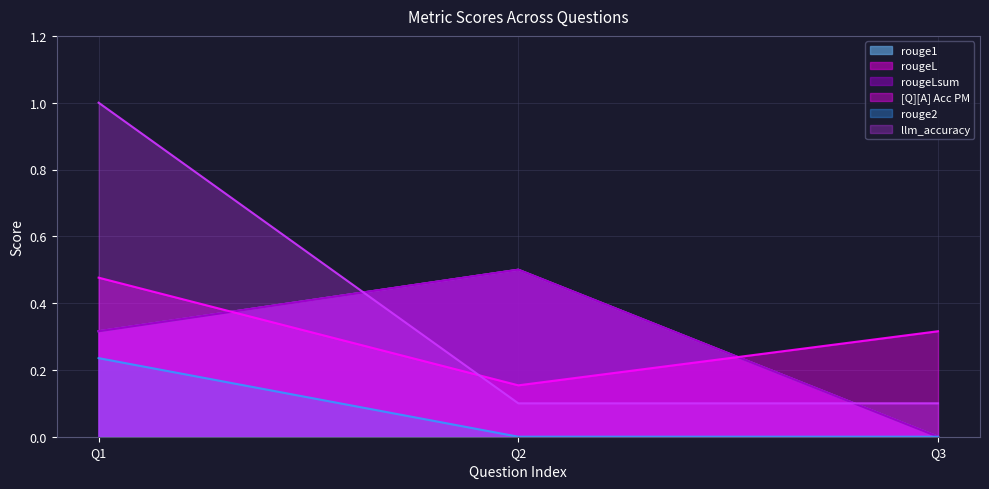

How many values in the rouge2 series exceed 0?

1